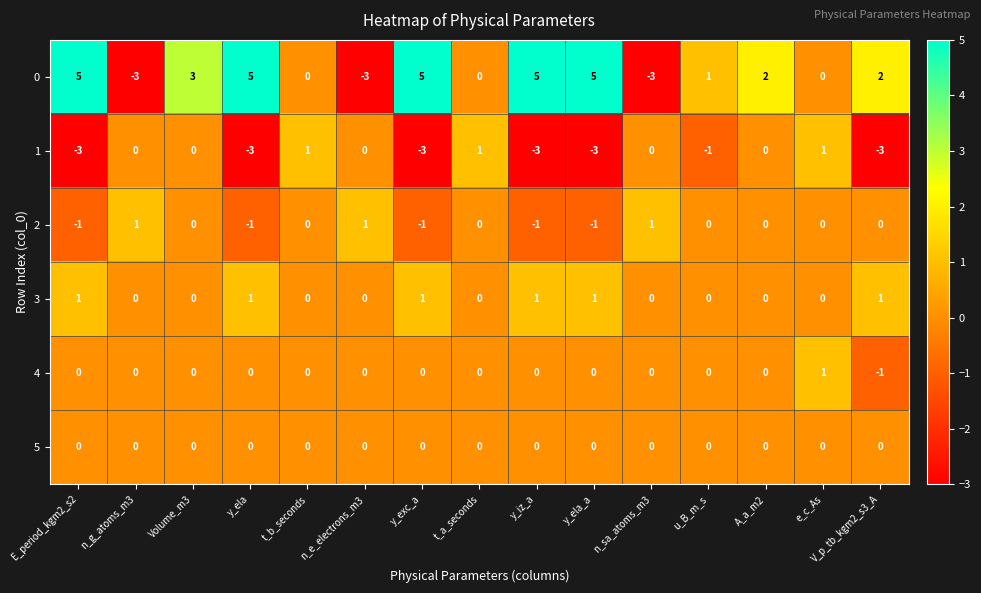

What is the difference between the highest and lowest values at n_g_atoms_m3?

4